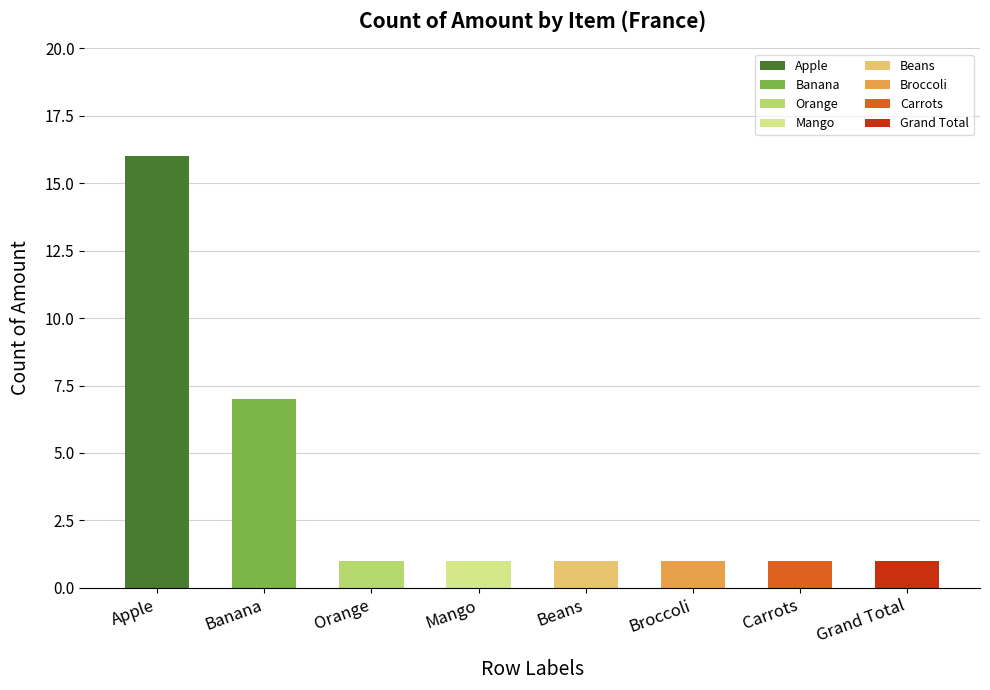

How many bars are there in total?

8